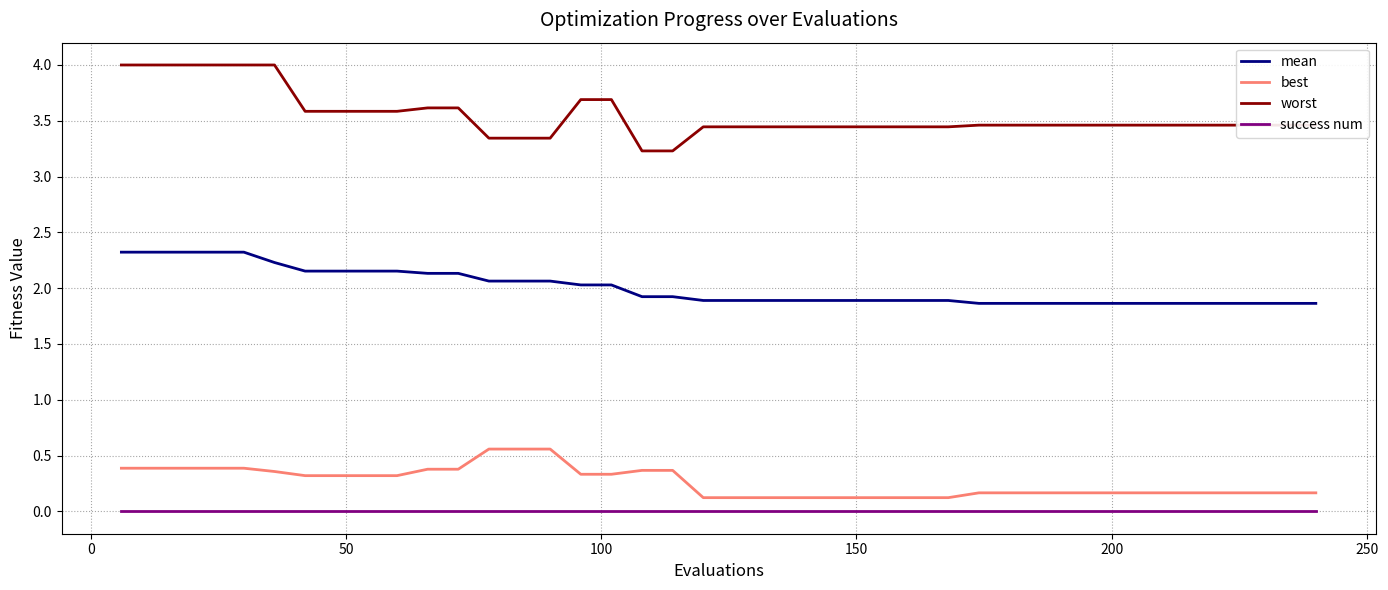

Which series has the widest spread of values?

worst